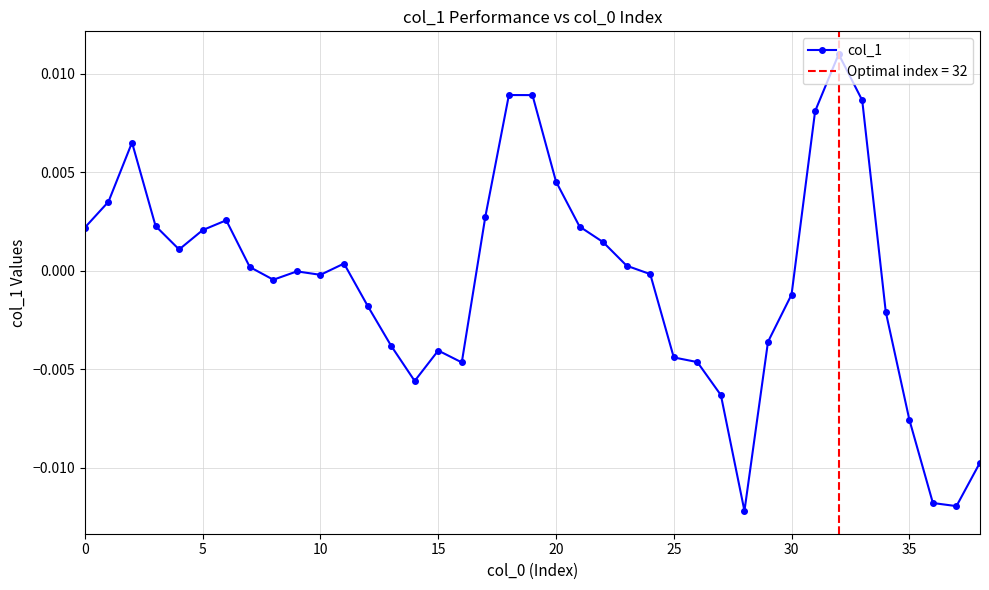

Which label corresponds to the largest value in the chart?

32